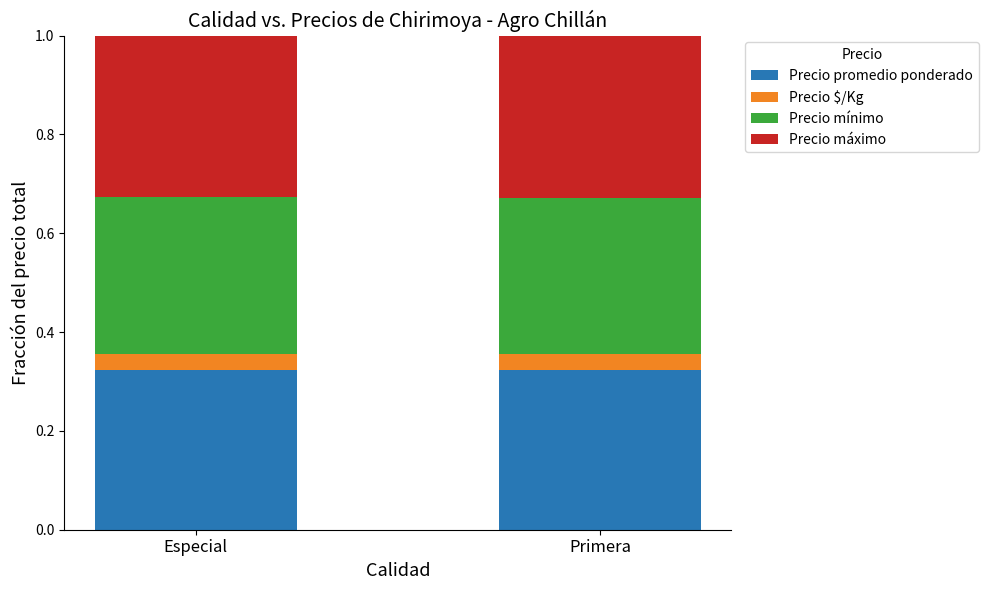

What is the total value across all series at Especial?

1.0